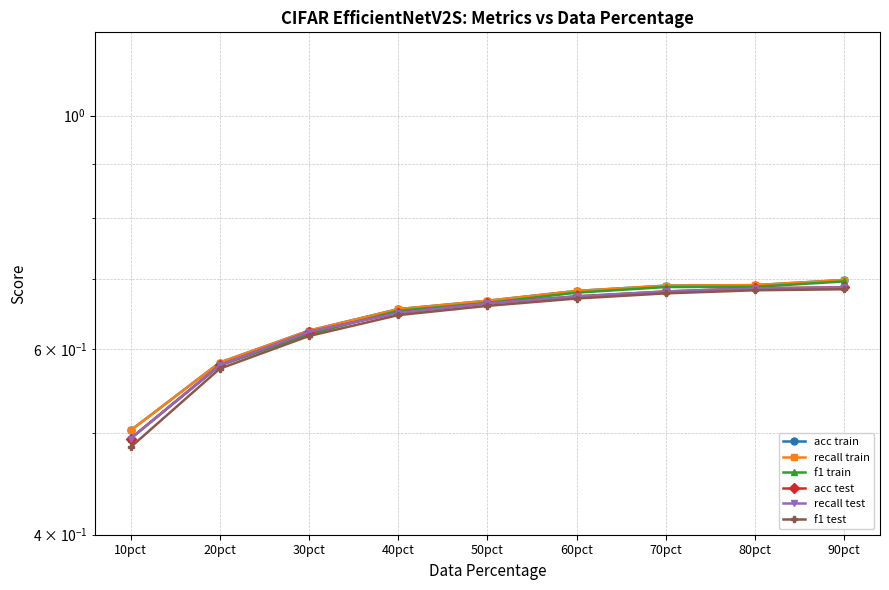

What is the label of the 1st point from the right?

90pct